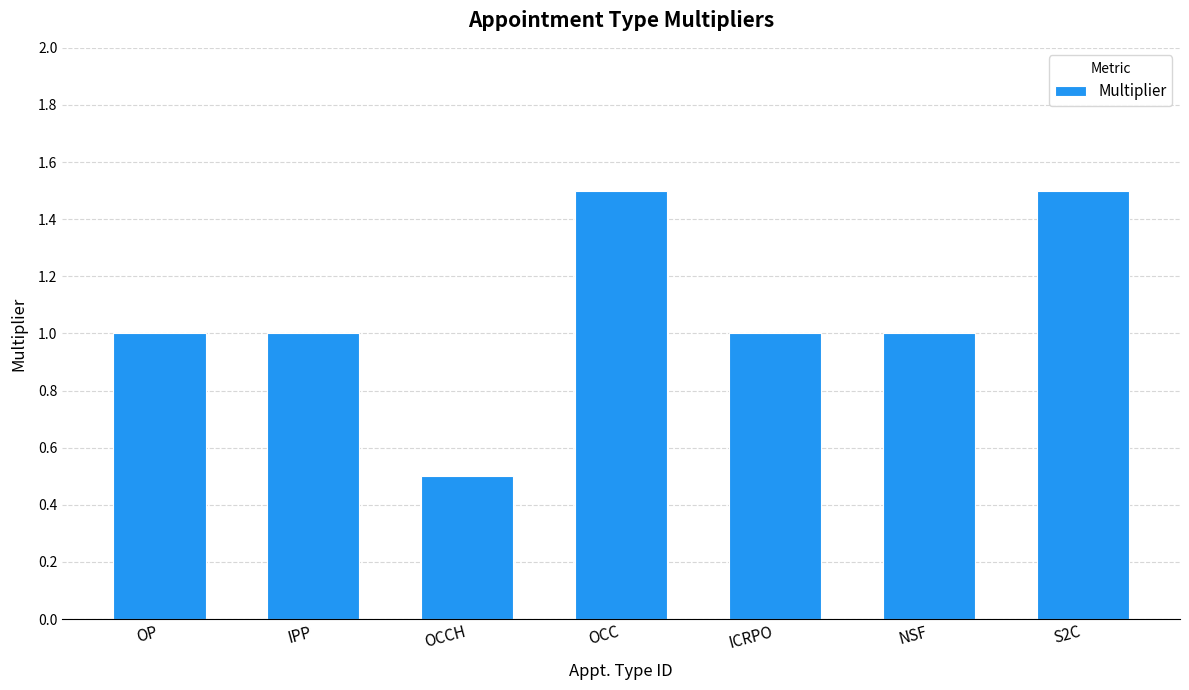

What is the label of the 5th bar from the right?

OCCH